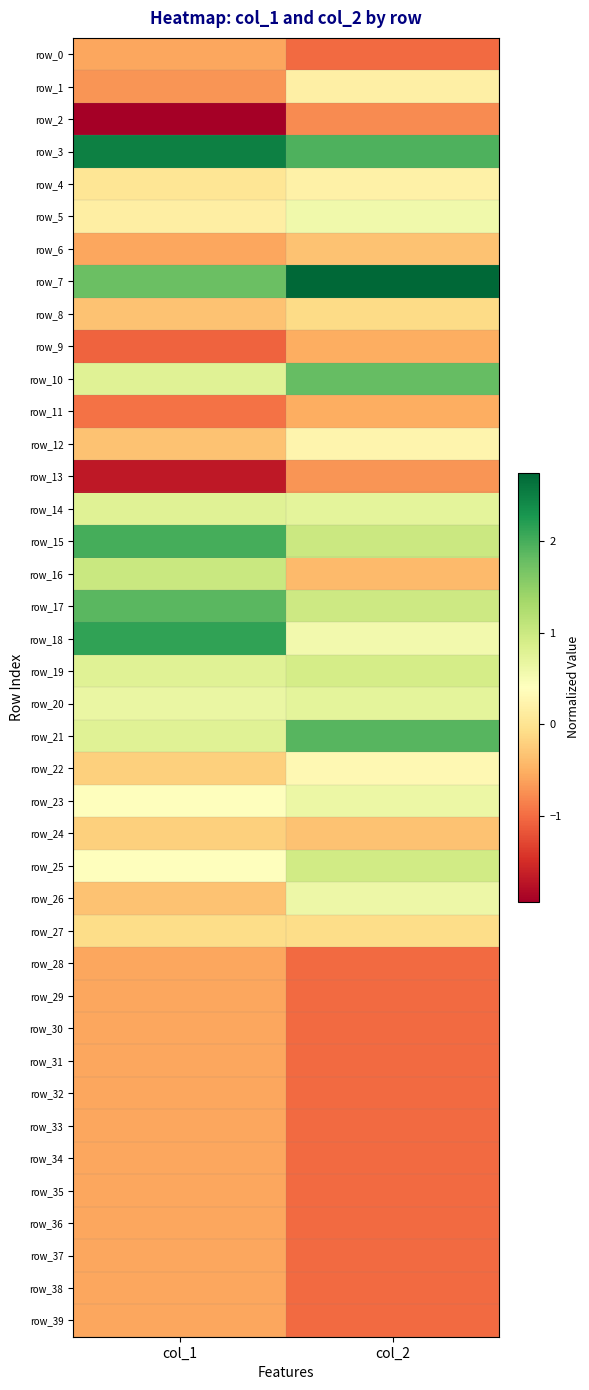

Reading left to right, extract all data points from this chart.

row_0: -0.6	-1.0
row_1: -0.7	0.2
row_2: -1.9	-0.8
row_3: 2.5	1.9
row_4: 0.0	0.2
row_5: 0.2	0.6
row_6: -0.6	-0.3
row_7: 1.8	2.7
row_8: -0.3	-0.1
row_9: -1.1	-0.5
row_10: 0.8	1.8
row_11: -1.0	-0.5
row_12: -0.3	0.3
row_13: -1.7	-0.7
row_14: 0.8	0.7
row_15: 2.0	1.0
row_16: 1.0	-0.4
row_17: 1.9	1.0
row_18: 2.1	0.6
row_19: 0.8	0.9
row_20: 0.7	0.7
row_21: 0.8	1.9
row_22: -0.2	0.3
row_23: 0.4	0.6
row_24: -0.2	-0.3
row_25: 0.4	0.9
row_26: -0.3	0.6
row_27: -0.1	-0.1
row_28: -0.6	-1.0
row_29: -0.6	-1.0
row_30: -0.6	-1.0
row_31: -0.6	-1.0
row_32: -0.6	-1.0
row_33: -0.6	-1.0
row_34: -0.6	-1.0
row_35: -0.6	-1.0
row_36: -0.6	-1.0
row_37: -0.6	-1.0
row_38: -0.6	-1.0
row_39: -0.6	-1.0